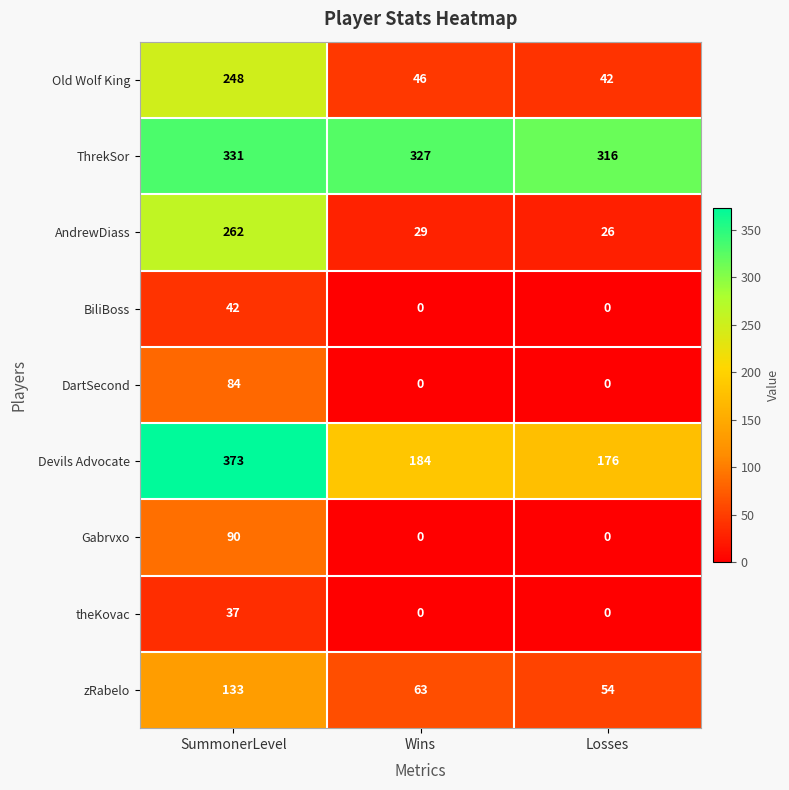

How many series are shown in this chart?

9